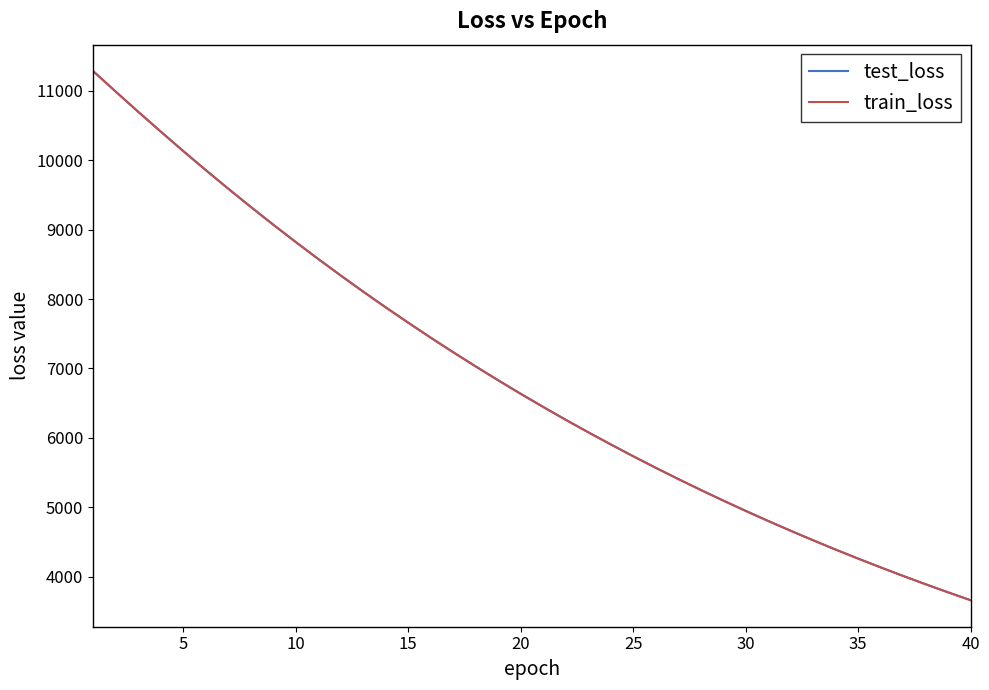

Which series has the largest range (max minus min)?

train_loss